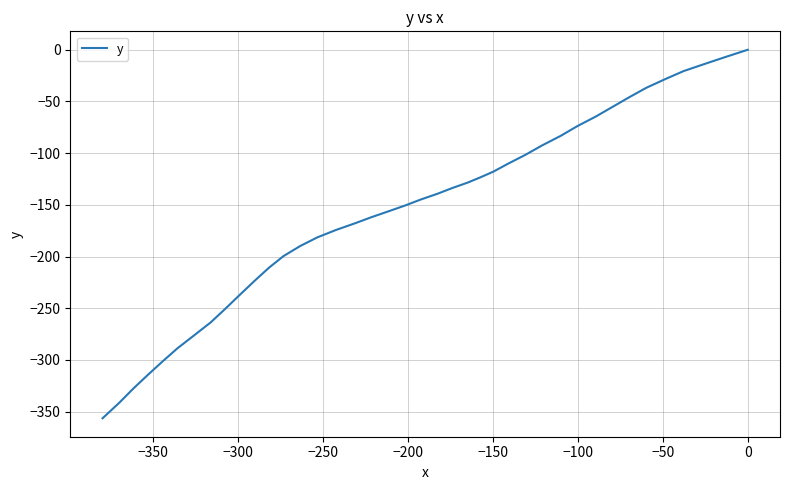

How many data points does each series have?

40